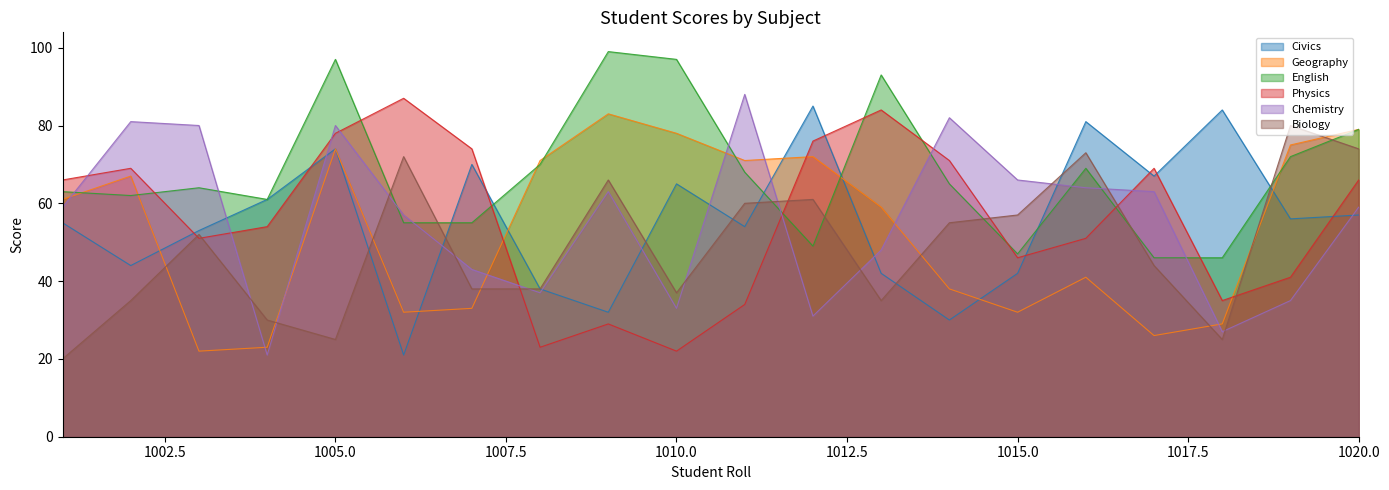

Which series changed the most between 1001 and 1004?

Geography